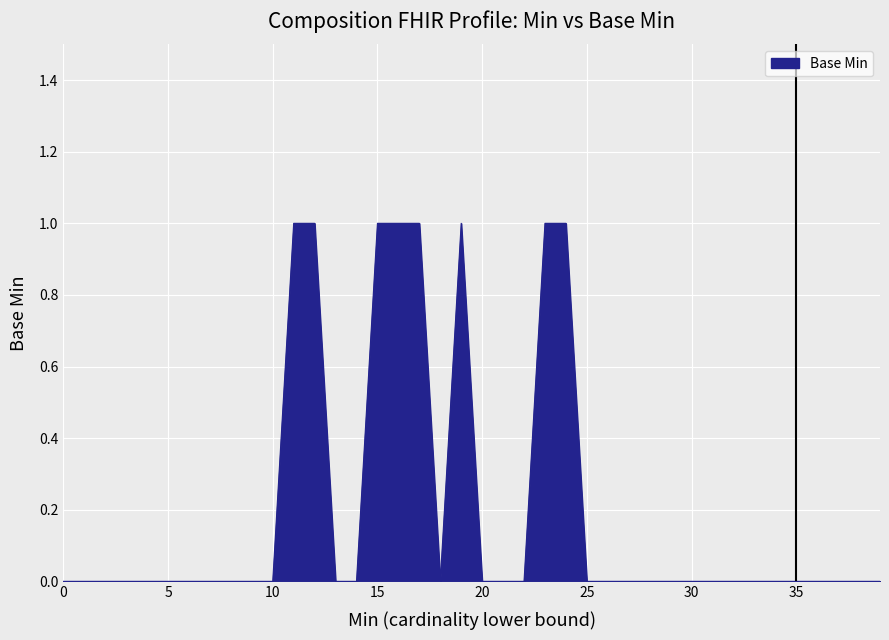

Does the chart display data point markers on the line(s)?

No